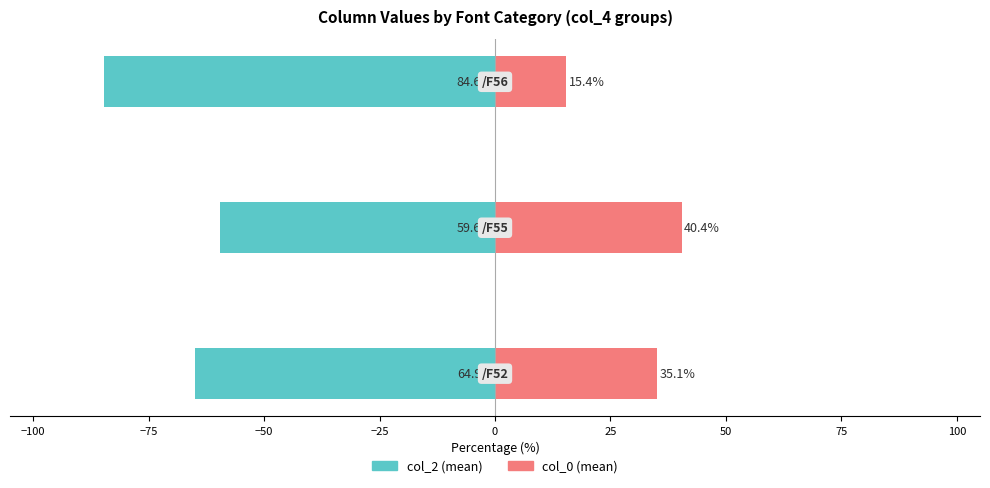

Read the col_2 (mean) value at −75.

-84.6